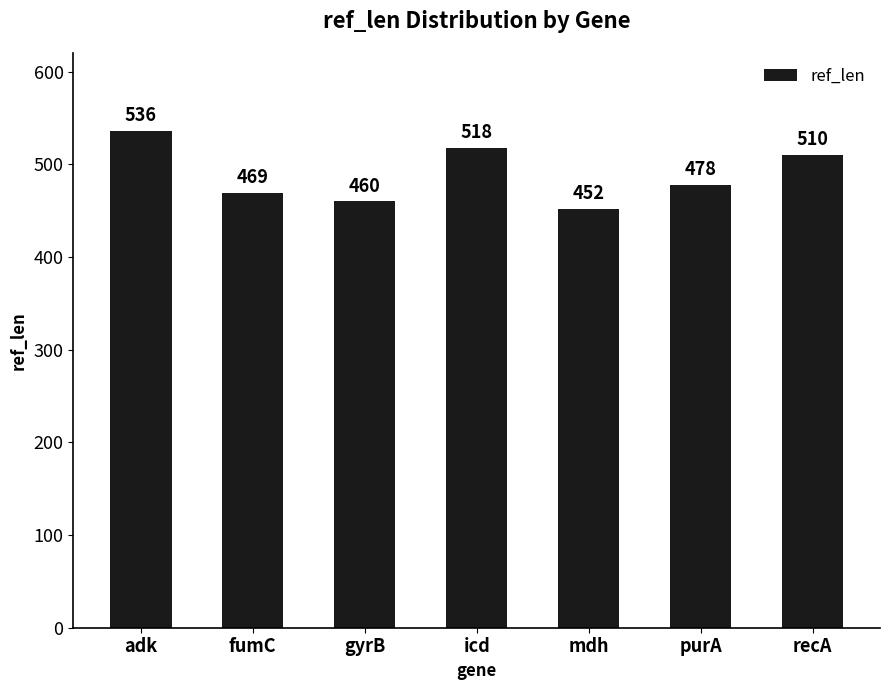

Rank the categories by value from highest to lowest.

adk, icd, recA, purA, fumC, gyrB, mdh